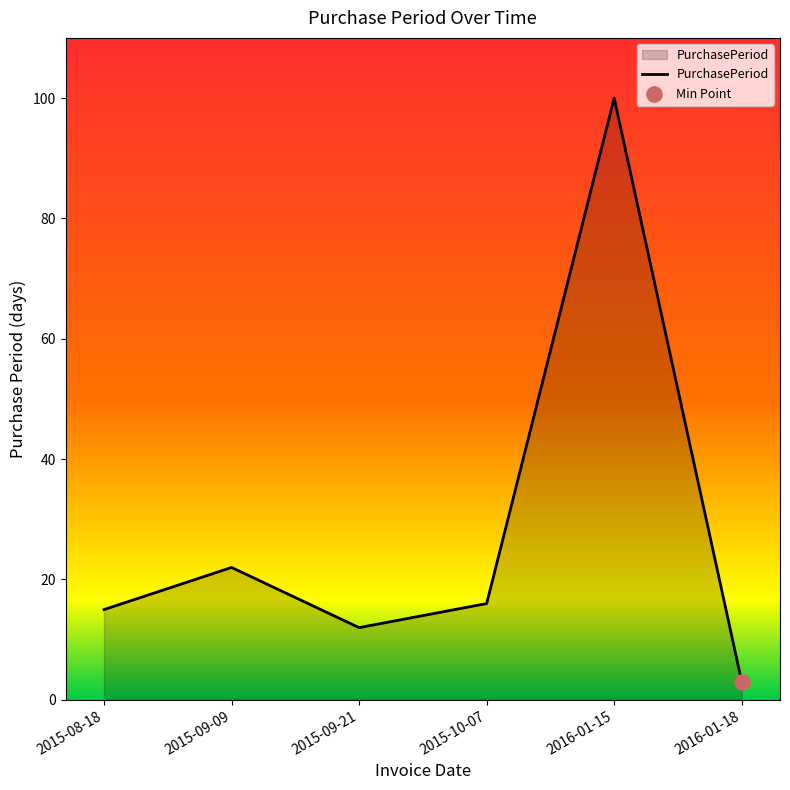

Which has a higher value, 2015-10-07 or 2016-01-18?

2015-10-07